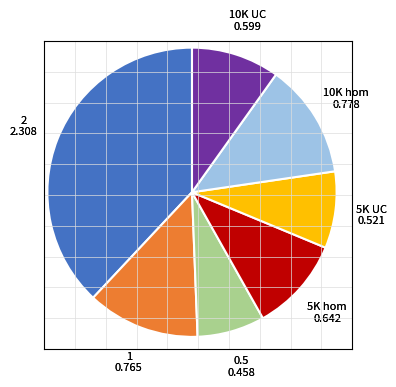

The 2 slice represents 52% of the pie. True or false?

False